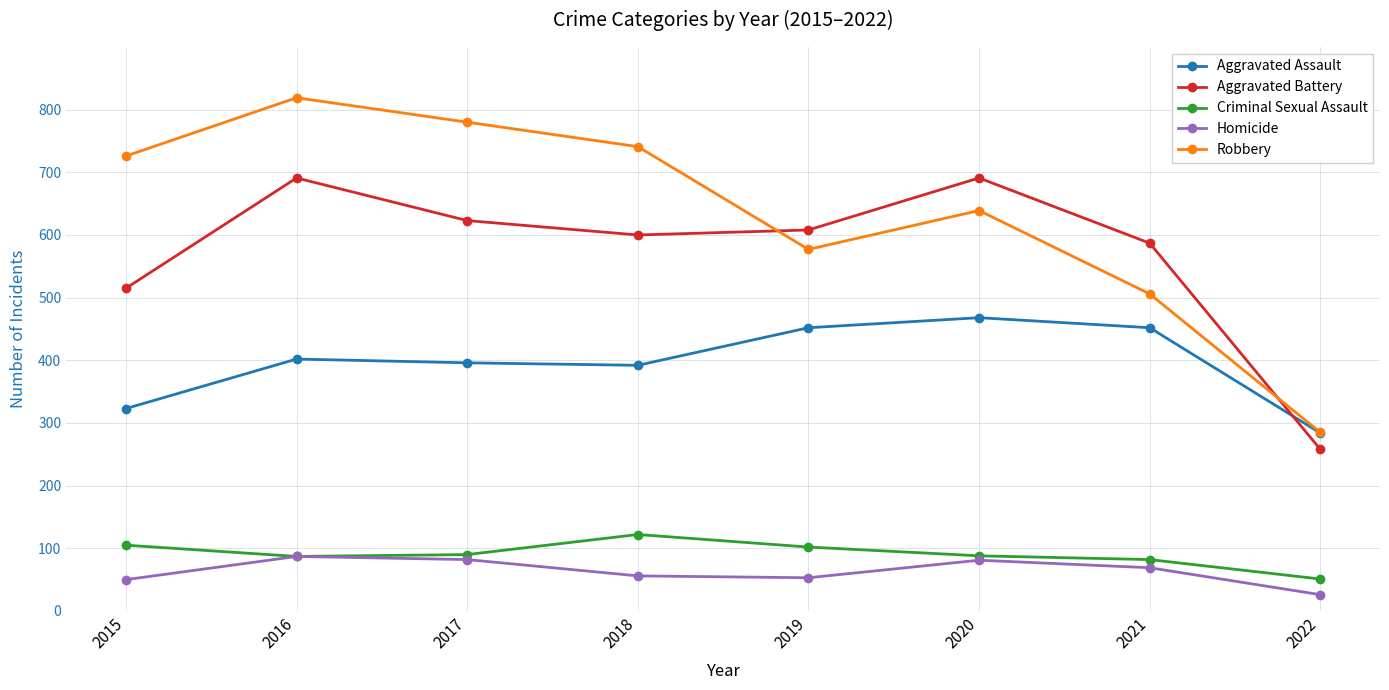

The value of Aggravated Assault at 2016 is 719. True or false?

False